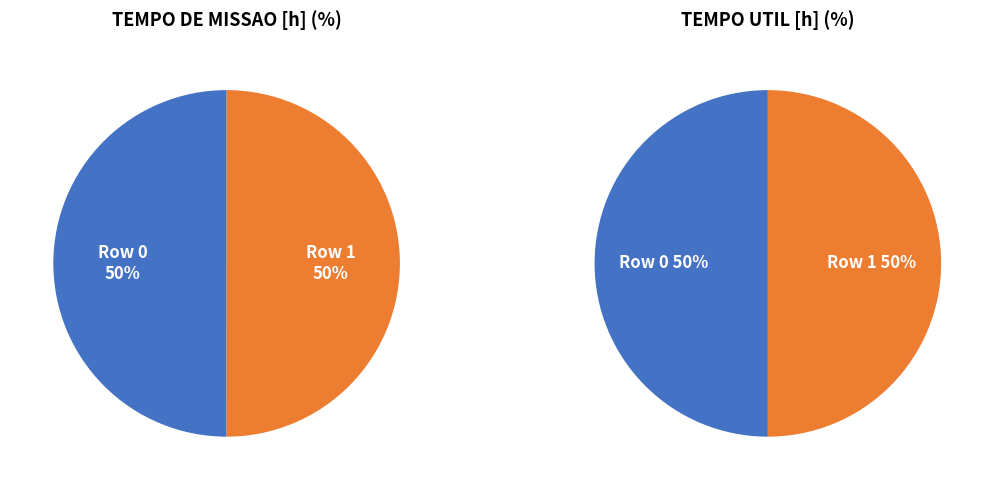

Count the number of slices in the pie.

2